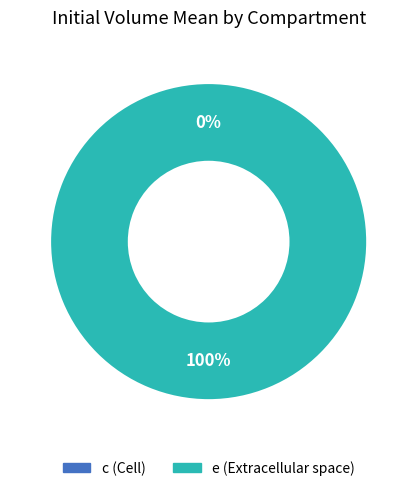

Which category has the biggest portion of the pie?

e